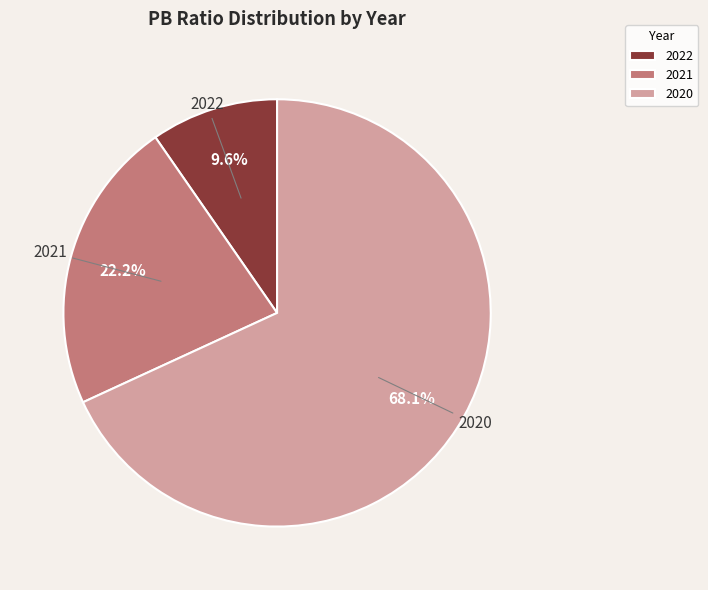

What is the largest slice in the pie chart?

2020